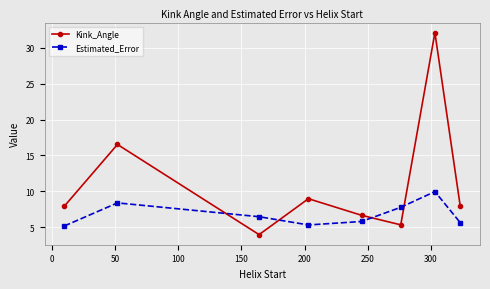

What is the difference between the second highest and second lowest values in the Kink_Angle series?

11.2